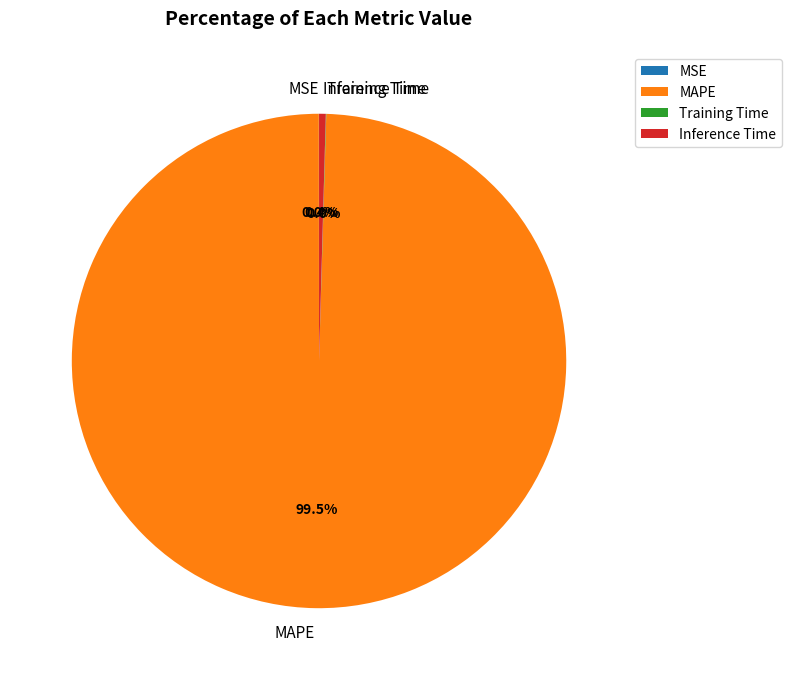

What is the largest slice in the pie chart?

MAPE